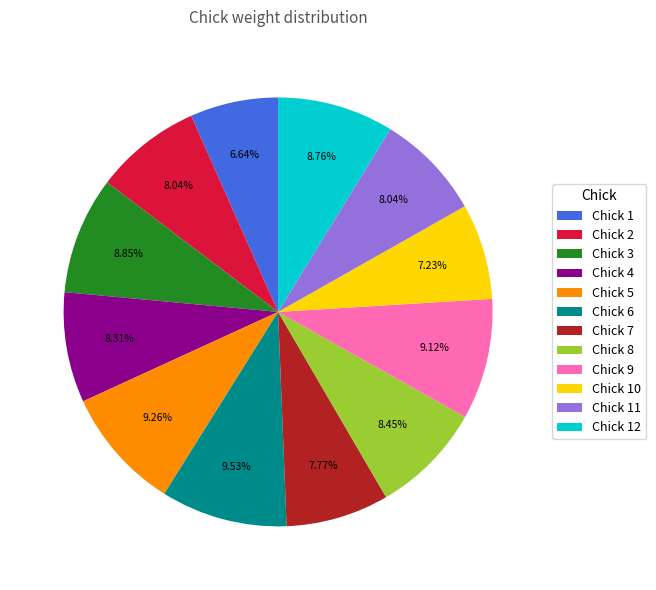

Approximately how many times larger is the value at Chick 2 compared to Chick 10?

1.1